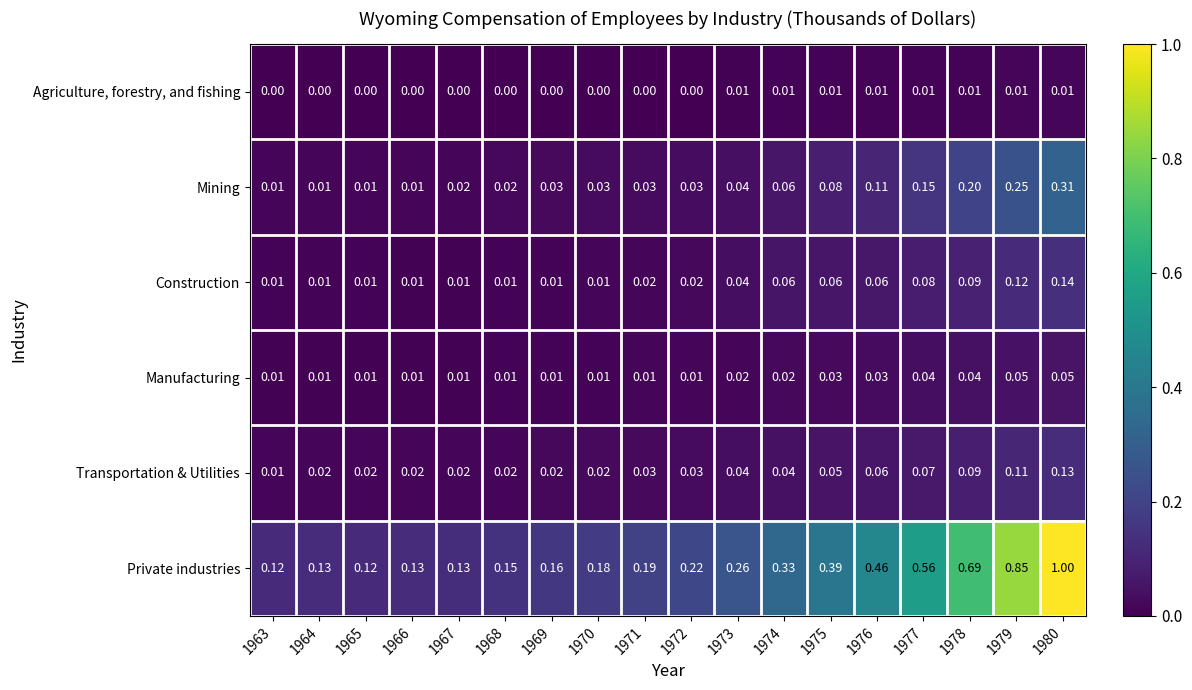

Which series changed the most between 1963 and 1975?

Private industries